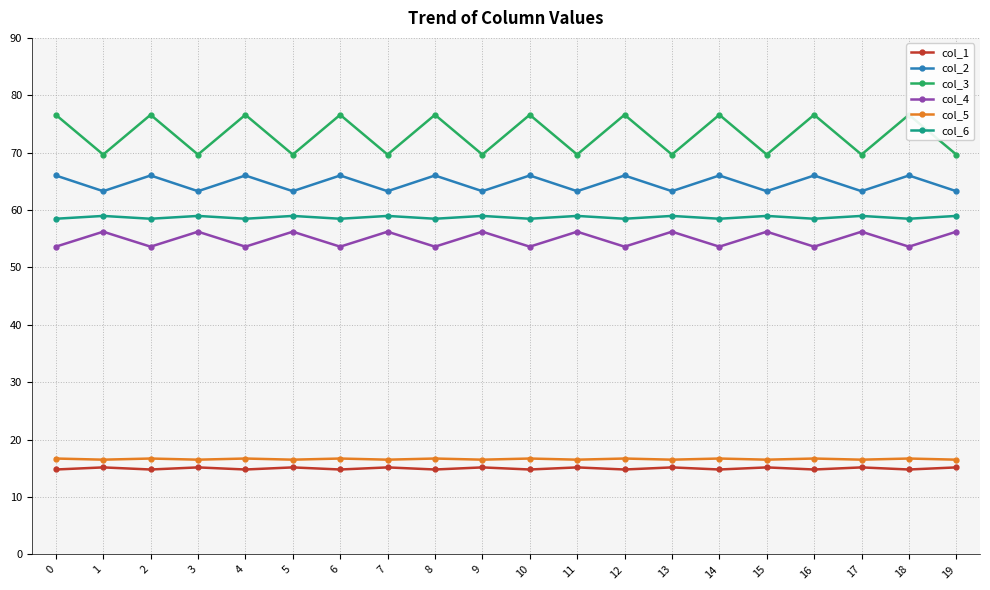

What is the sum of all col_5 values?

332.3